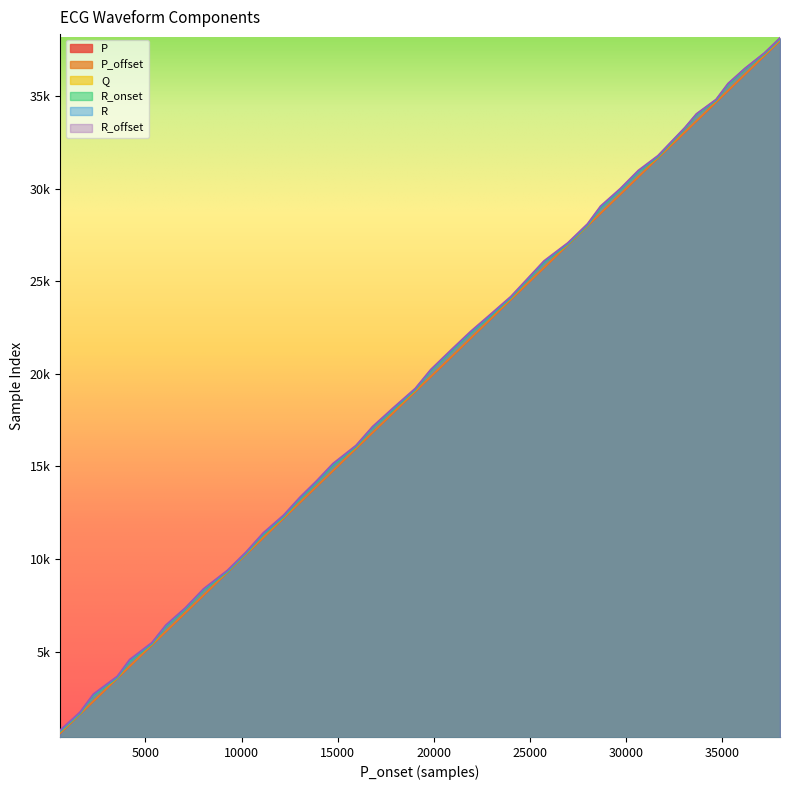

What is the minimum value for Q?

691